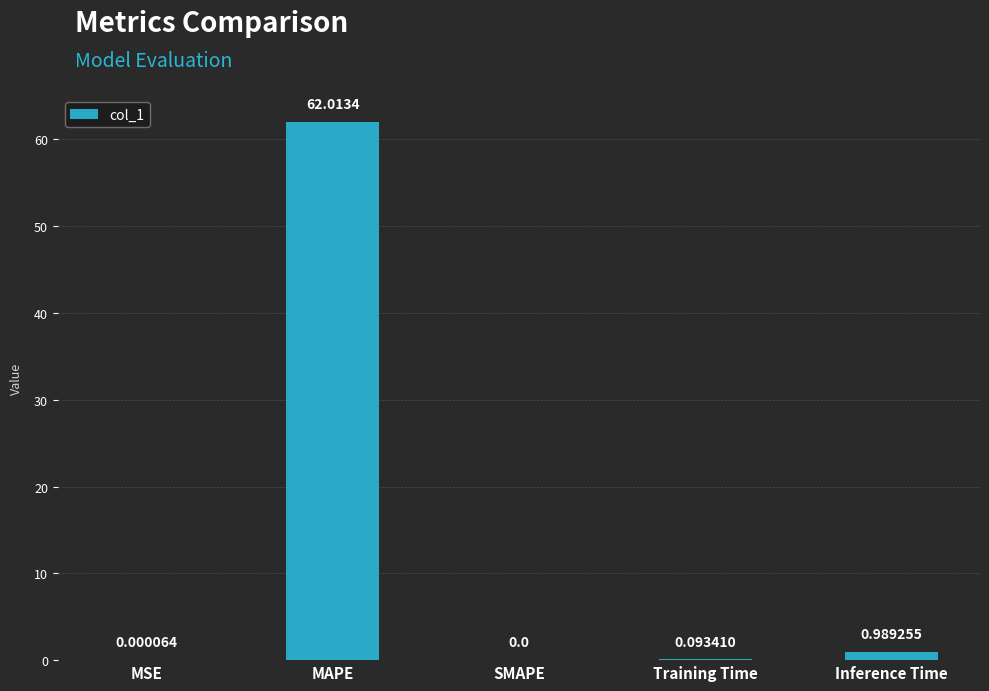

Which has a higher value, Training Time or MSE?

Training Time